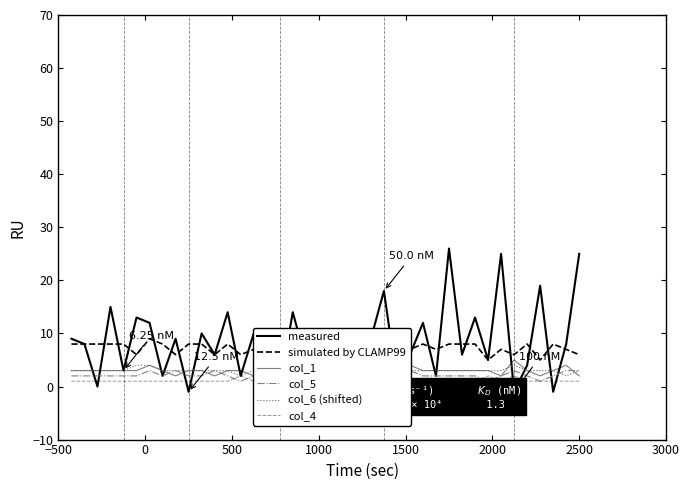

Which series ends up on top after the final intersection of col_4 and col_5?

col_5